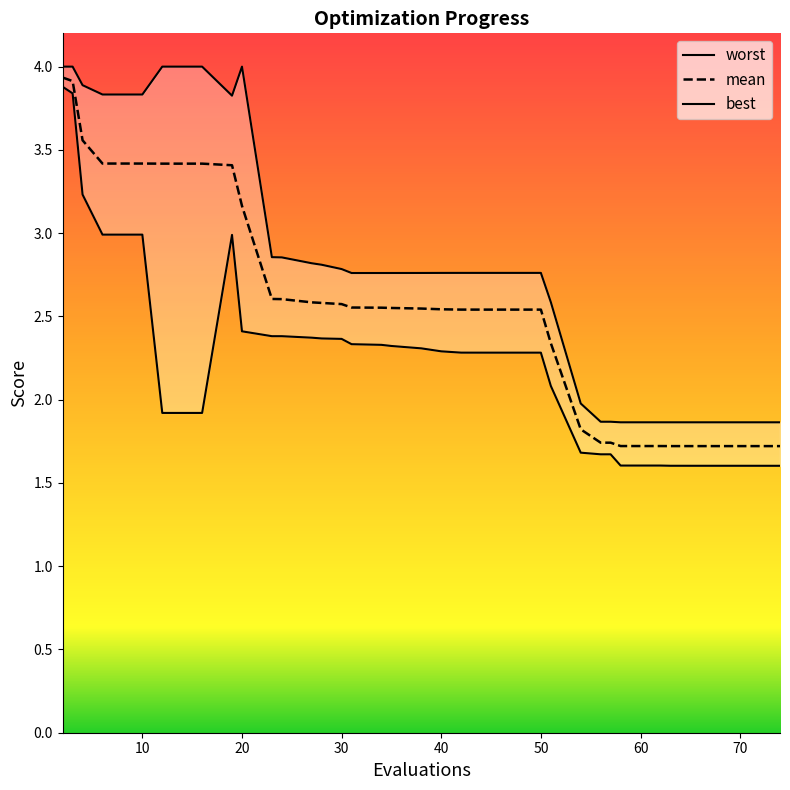

Count the number of data series in this chart.

3